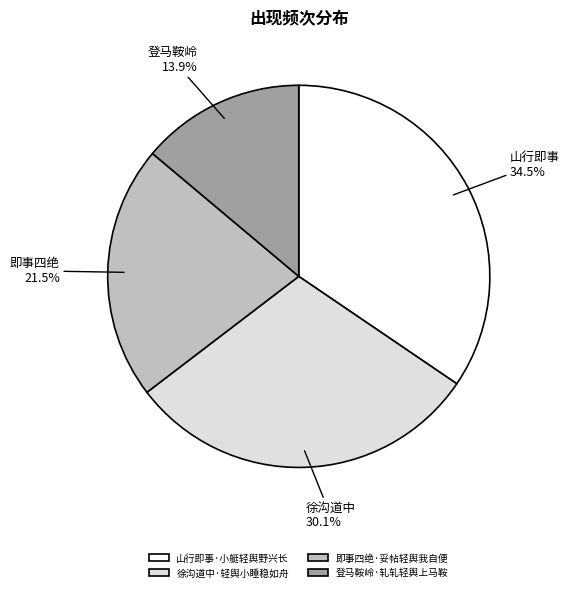

What percentage do 登马鞍岭·轧轧轻舆上马鞍 and 即事四绝·妥帖轻舆我自便 together represent?

35.4%